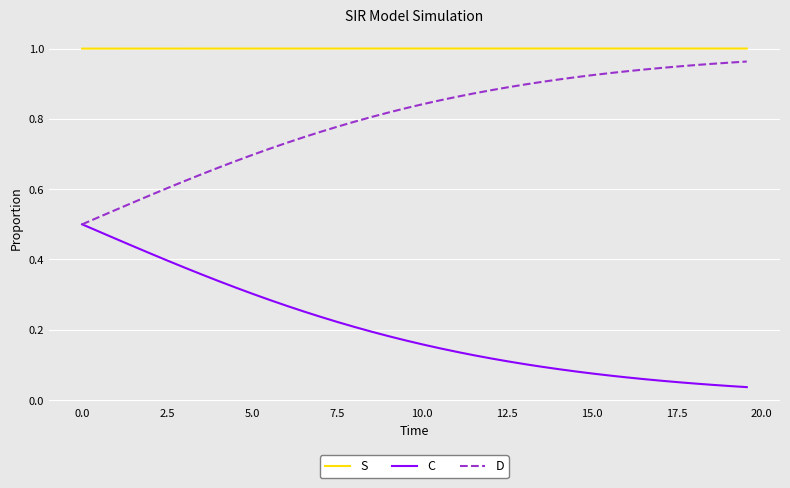

List the series in order of their overall mean, lowest first.

C, D, S